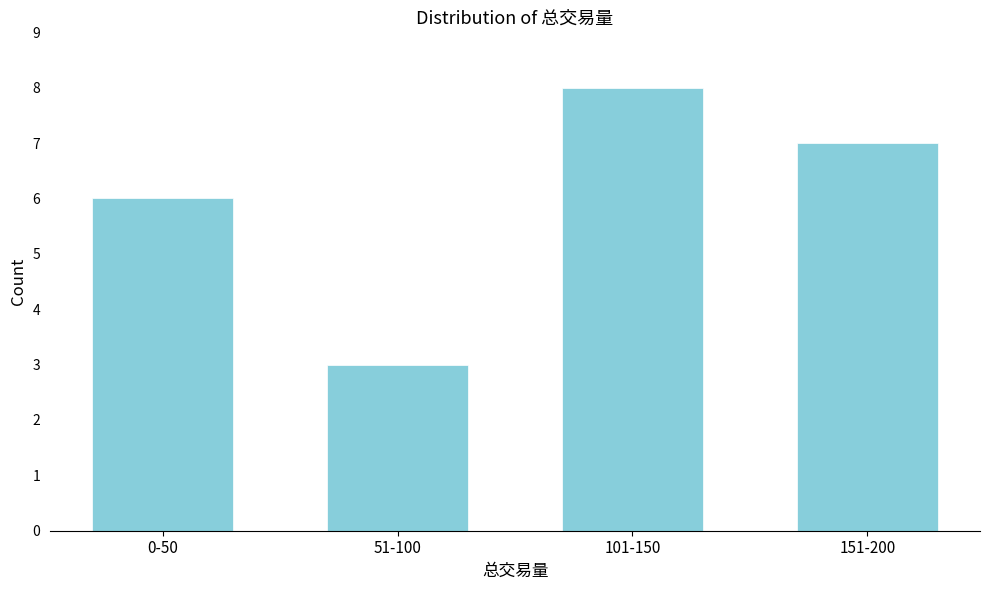

Reading left to right, transcribe all the data shown in this chart.

6	3	8	7